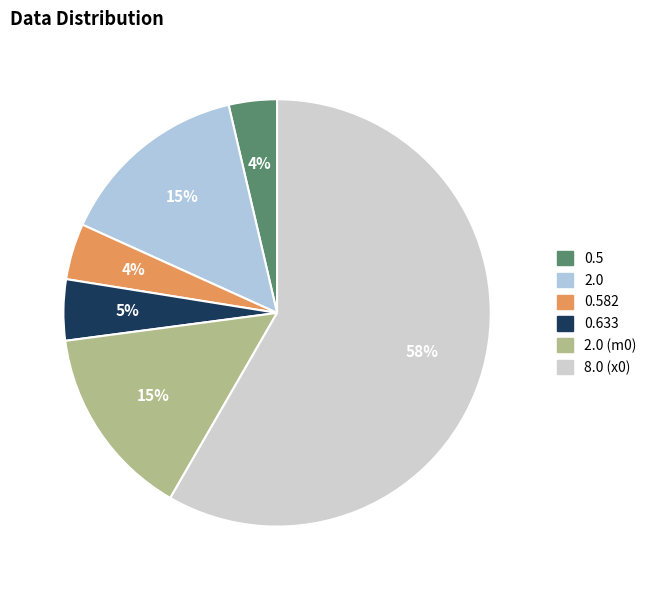

Between 2.0 (m0) and 0.633, which is larger?

2.0 (m0)